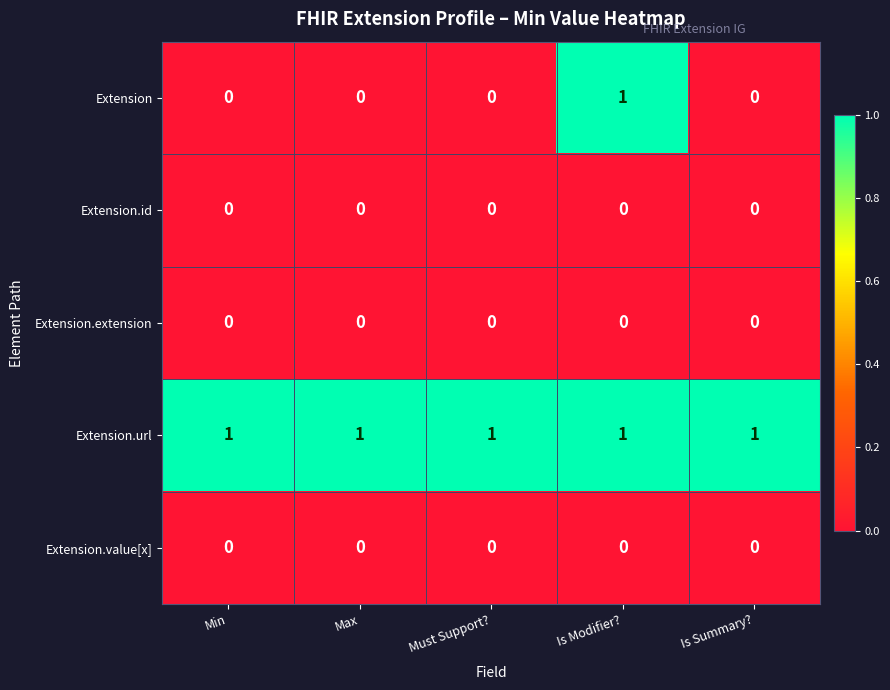

Which series has the largest total across all categories?

Extension.url